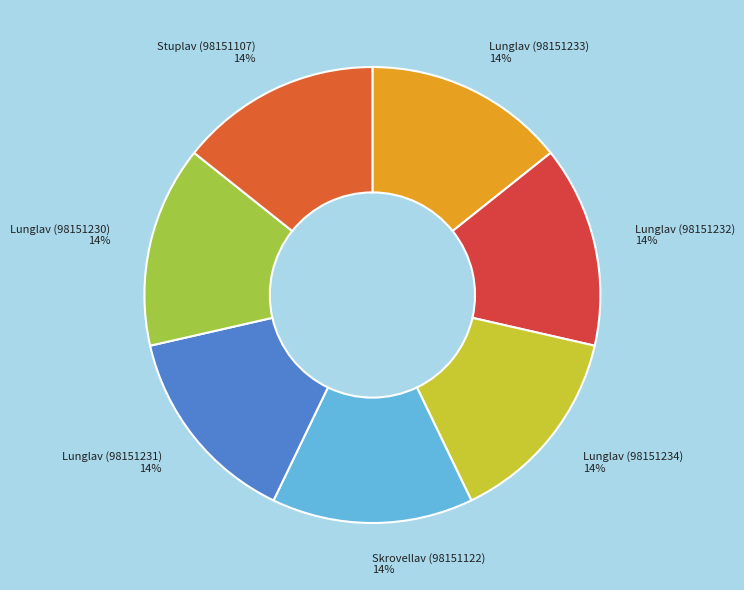

Approximately how many times larger is the value at Lunglav (98151231) compared to Lunglav (98151233)?

1.0